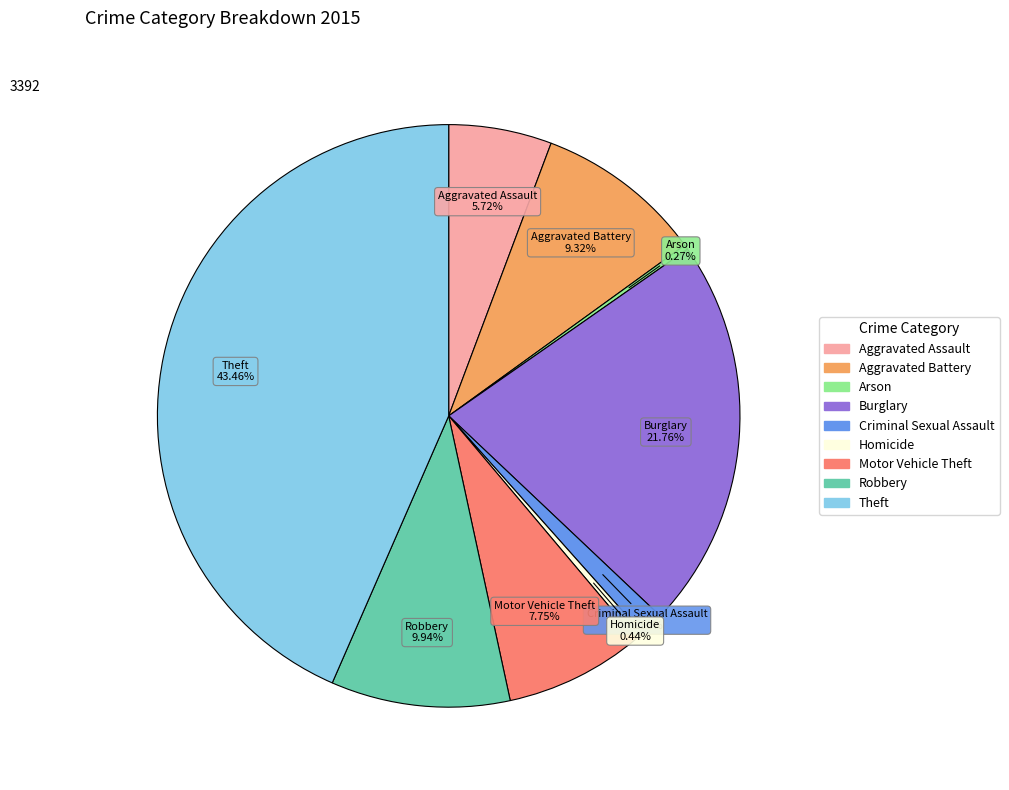

Which has a higher value, Robbery or Burglary?

Burglary